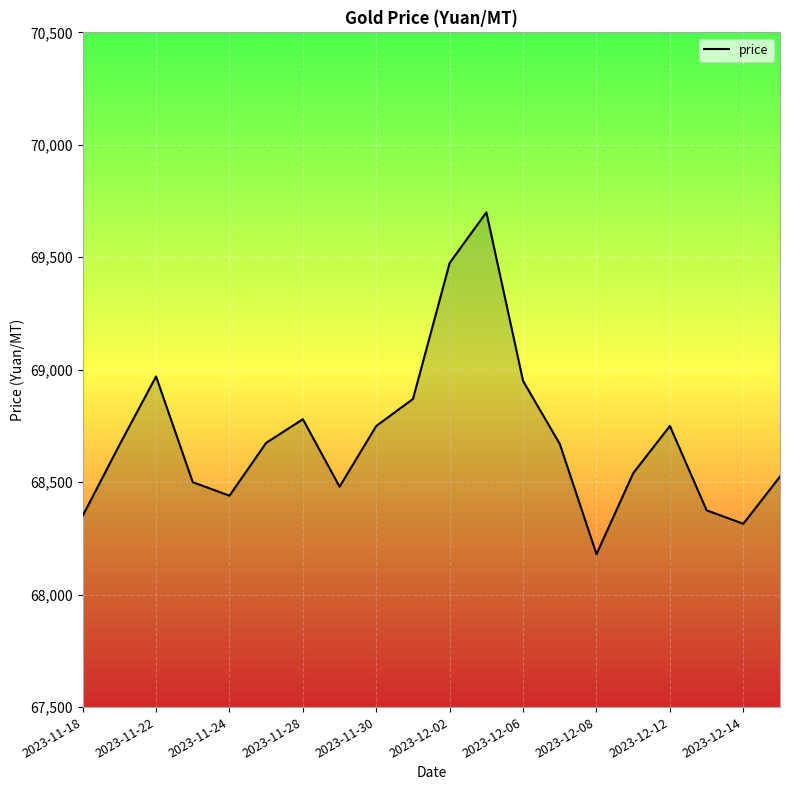

What is the average value?

68698